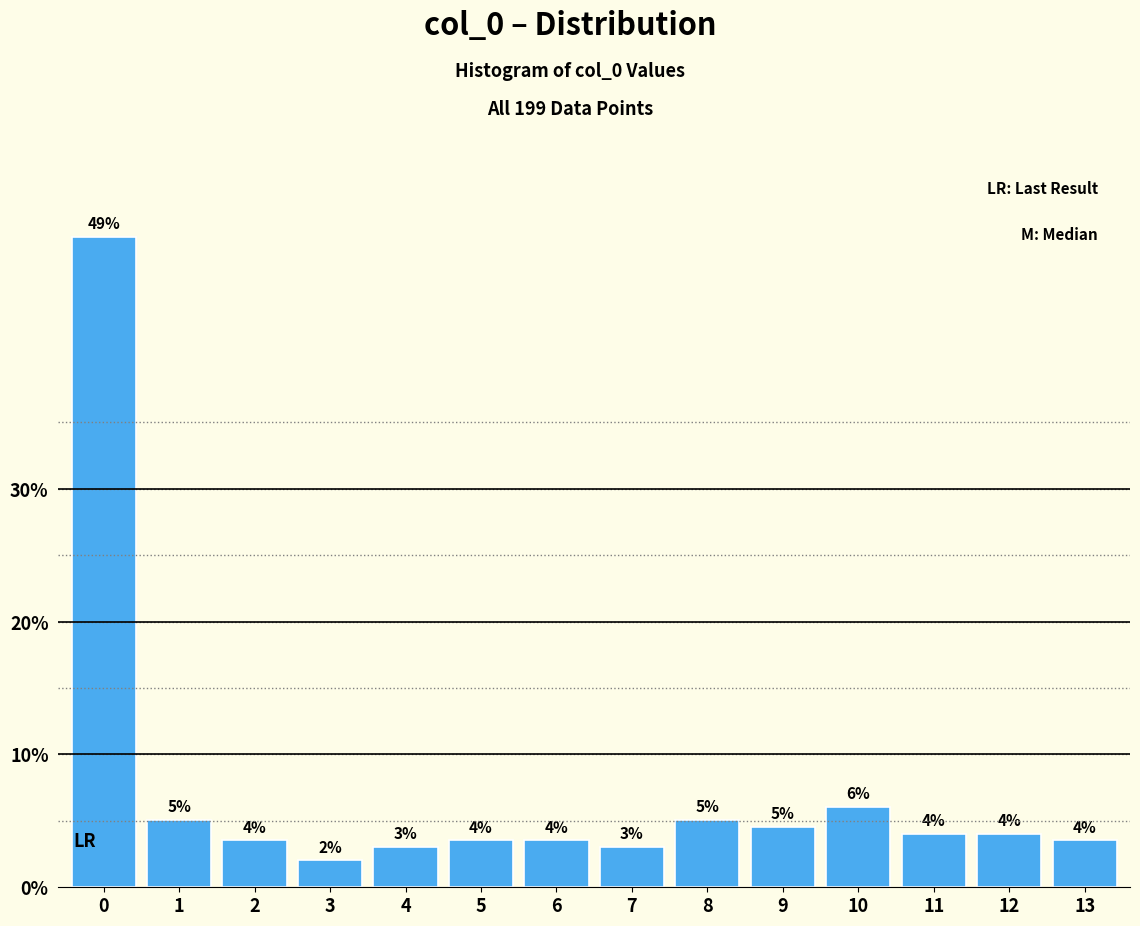

What is the difference between the second highest and second lowest values?

3.0